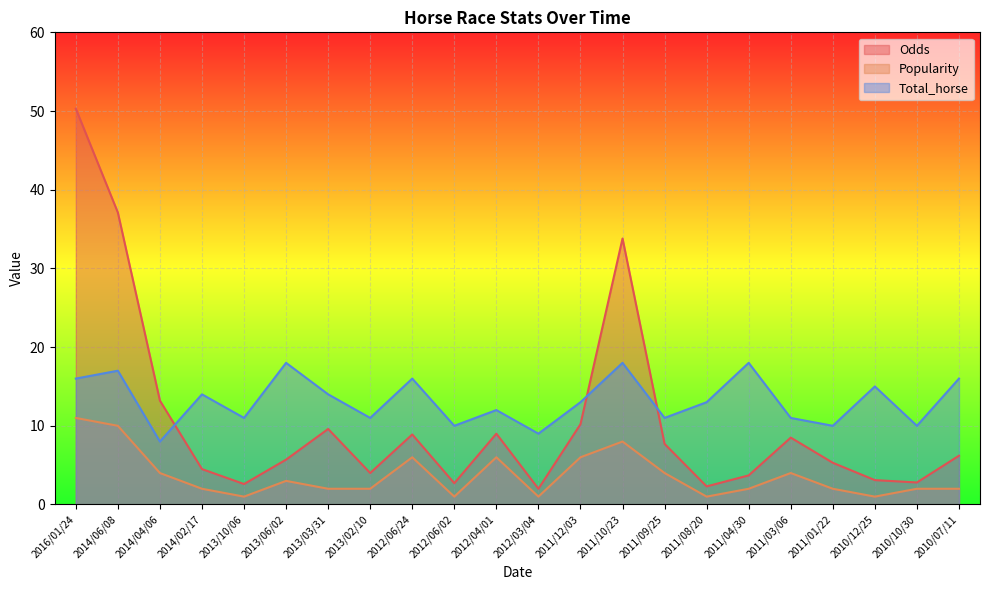

Which label corresponds to the largest value in the chart?

2016/01/24